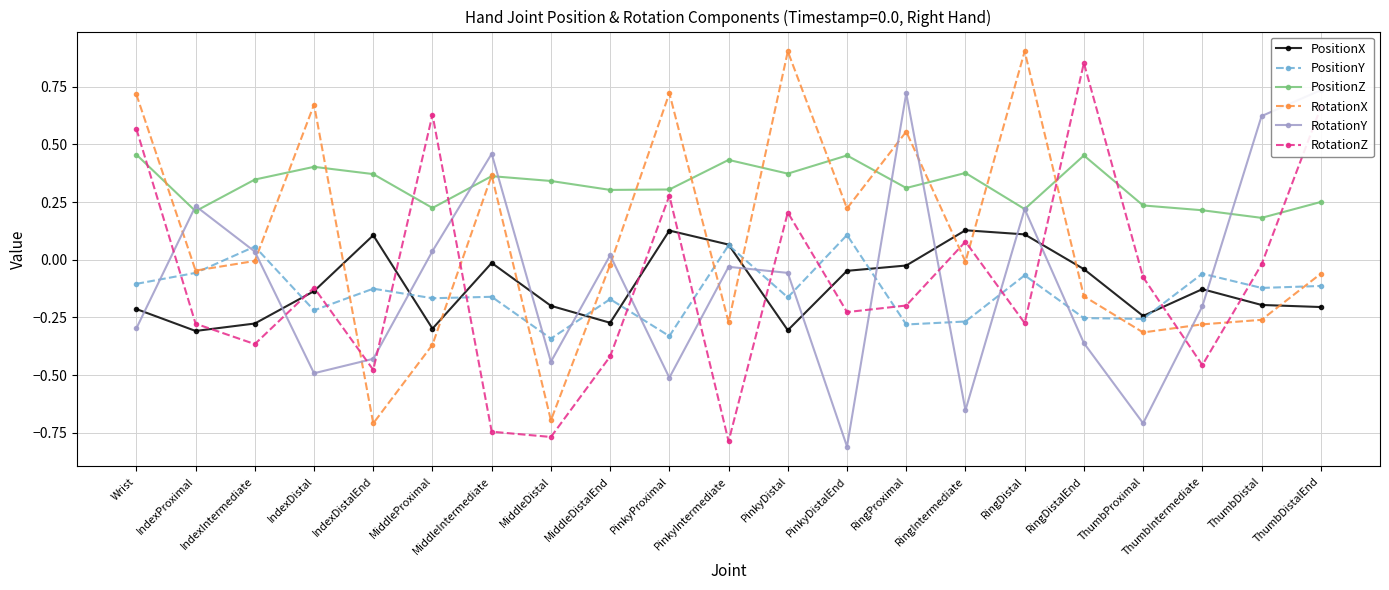

The value of PositionX at PinkyDistalEnd is -0.0. True or false?

False